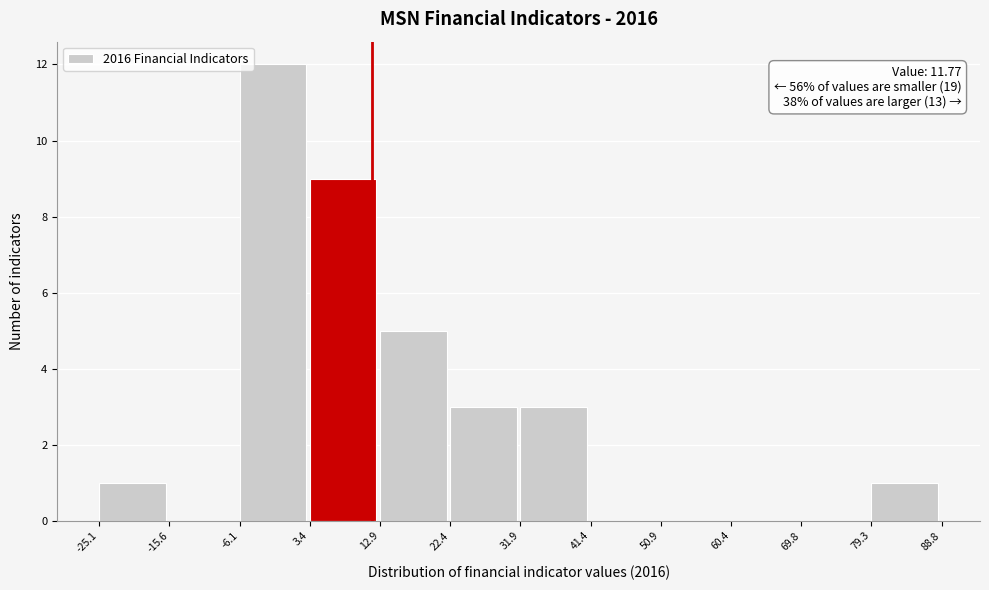

Which range on the x-axis has the tallest bar?

-6.1 to 3.4